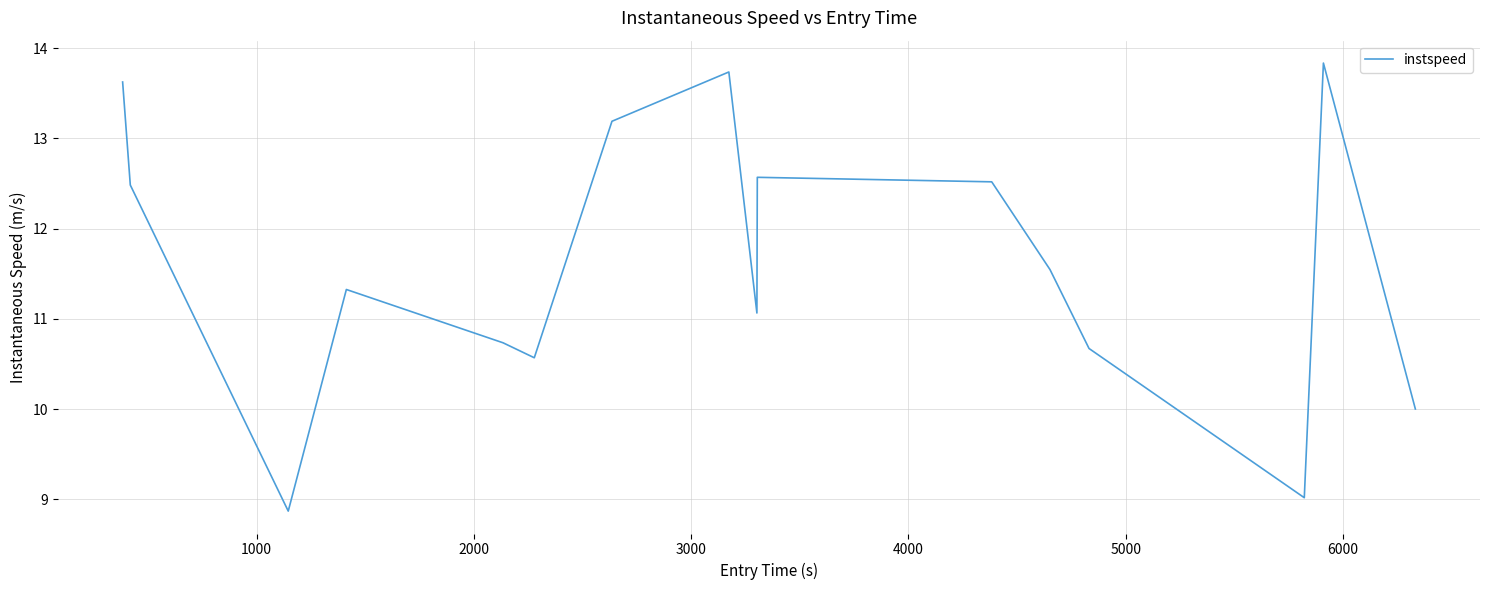

What is the maximum value shown in the chart?

13.8